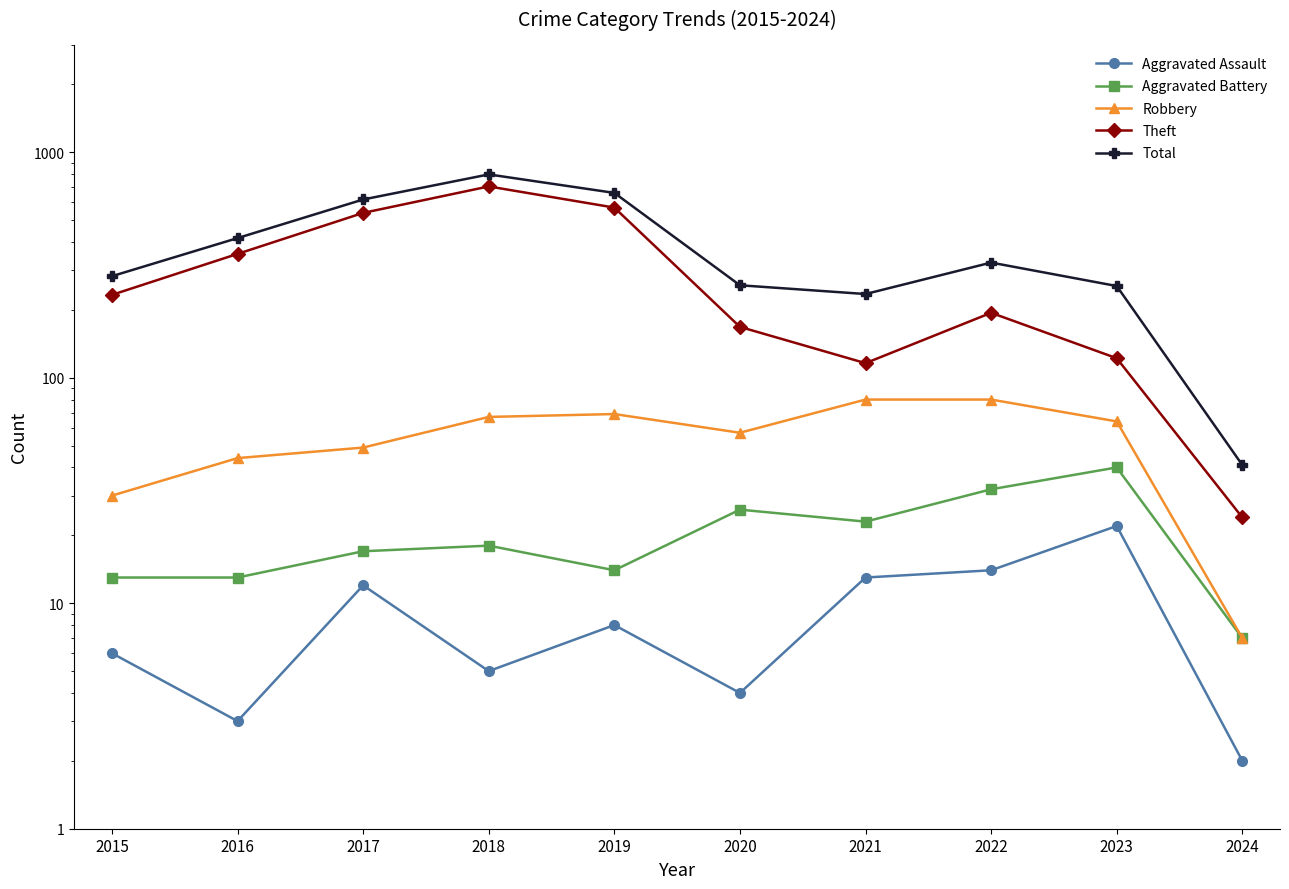

True or false: Aggravated Battery and Theft intersect in this chart.

False